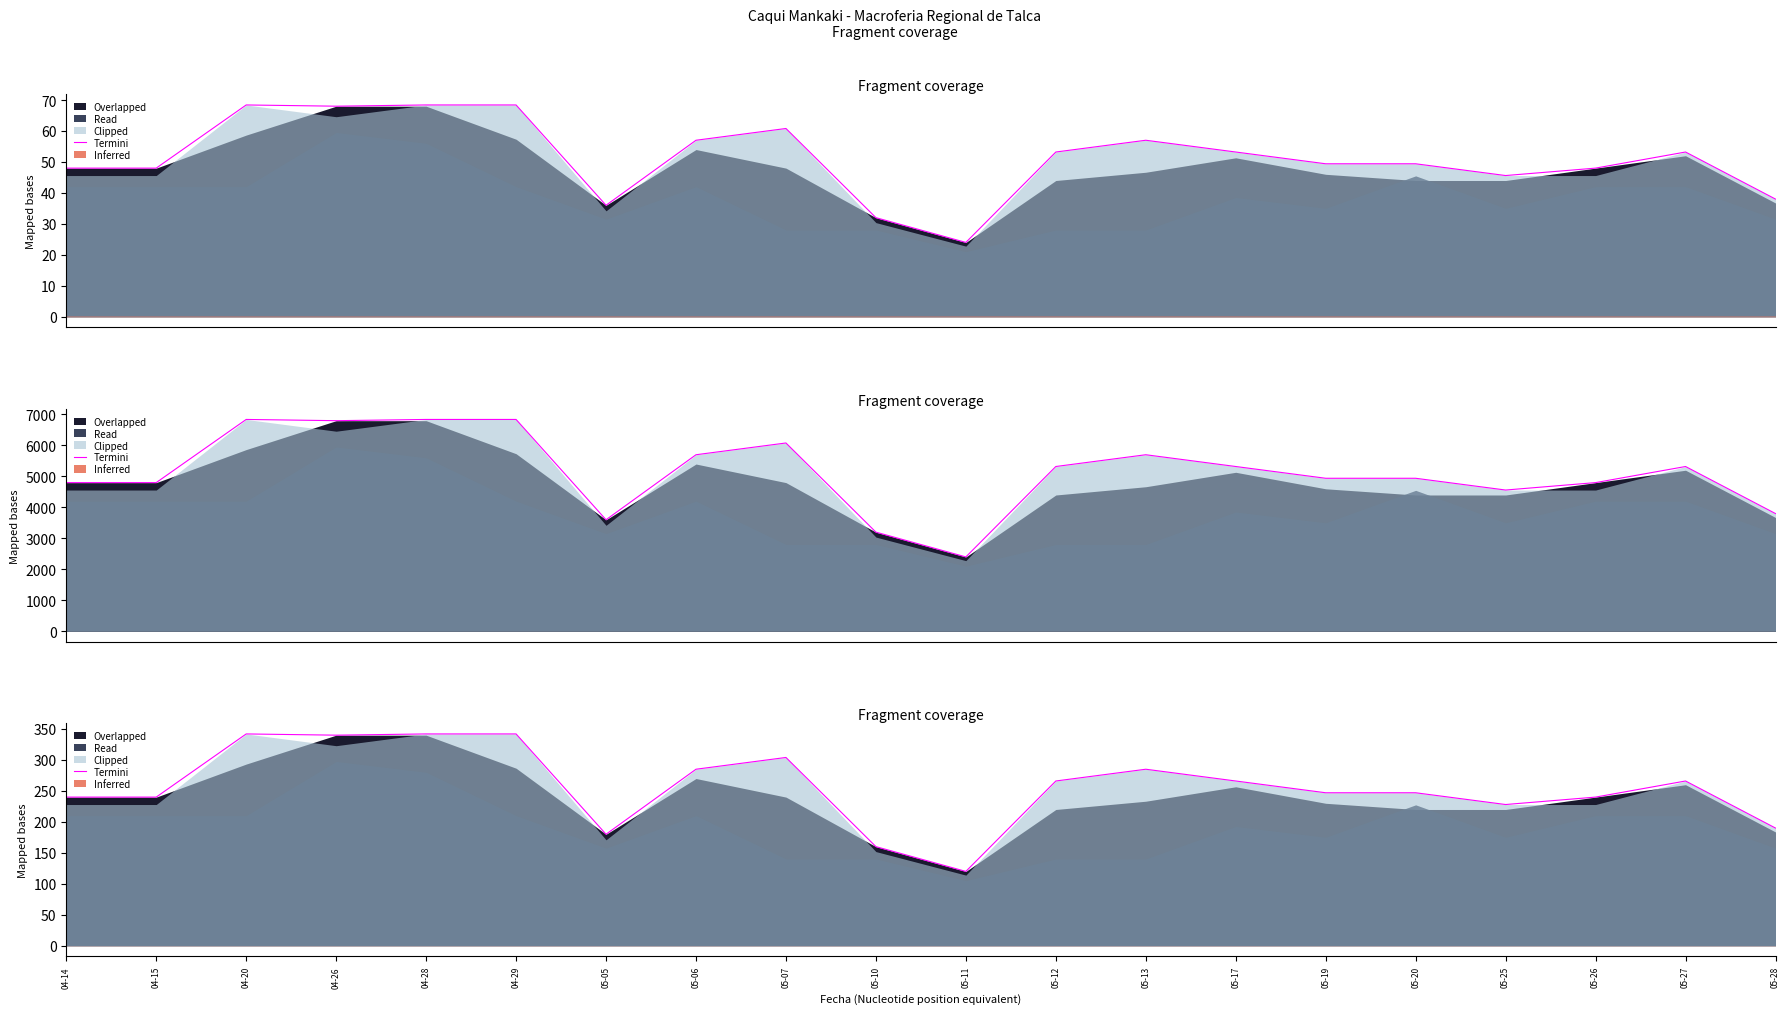

What position from the right is 05-12?

9